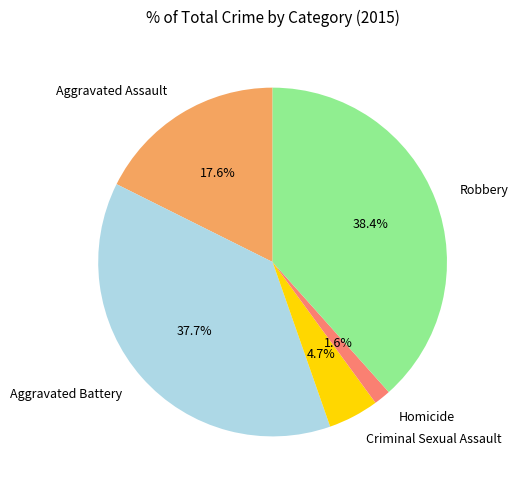

The Aggravated Assault slice represents 18% of the pie. True or false?

True